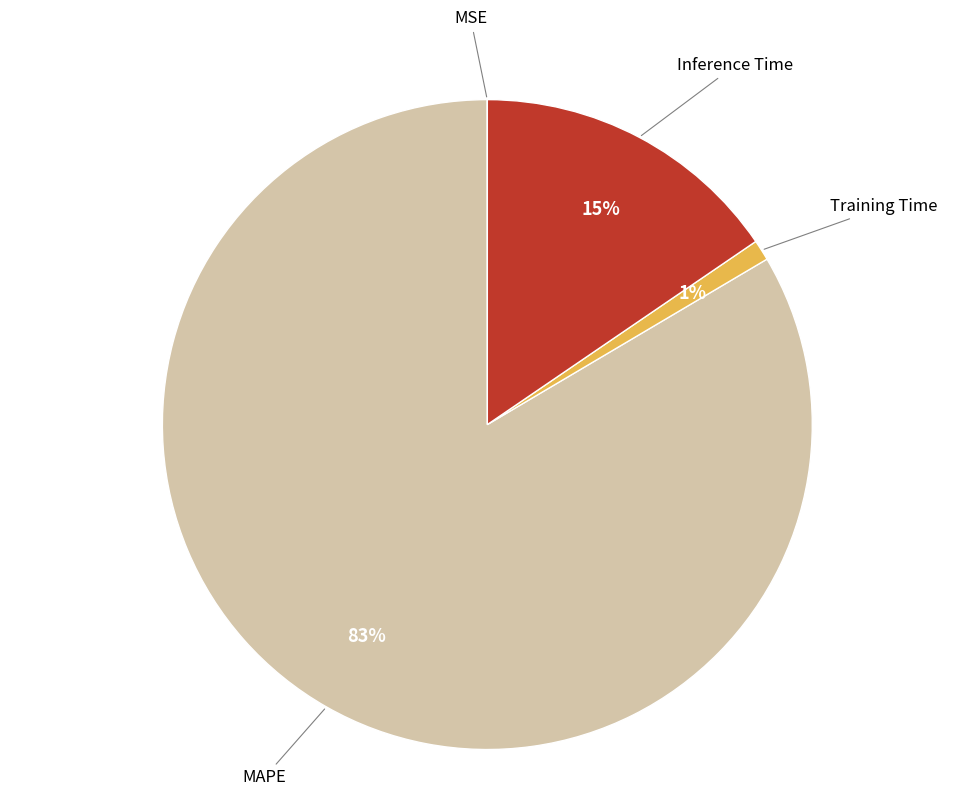

Is there a majority slice in this chart?

Yes